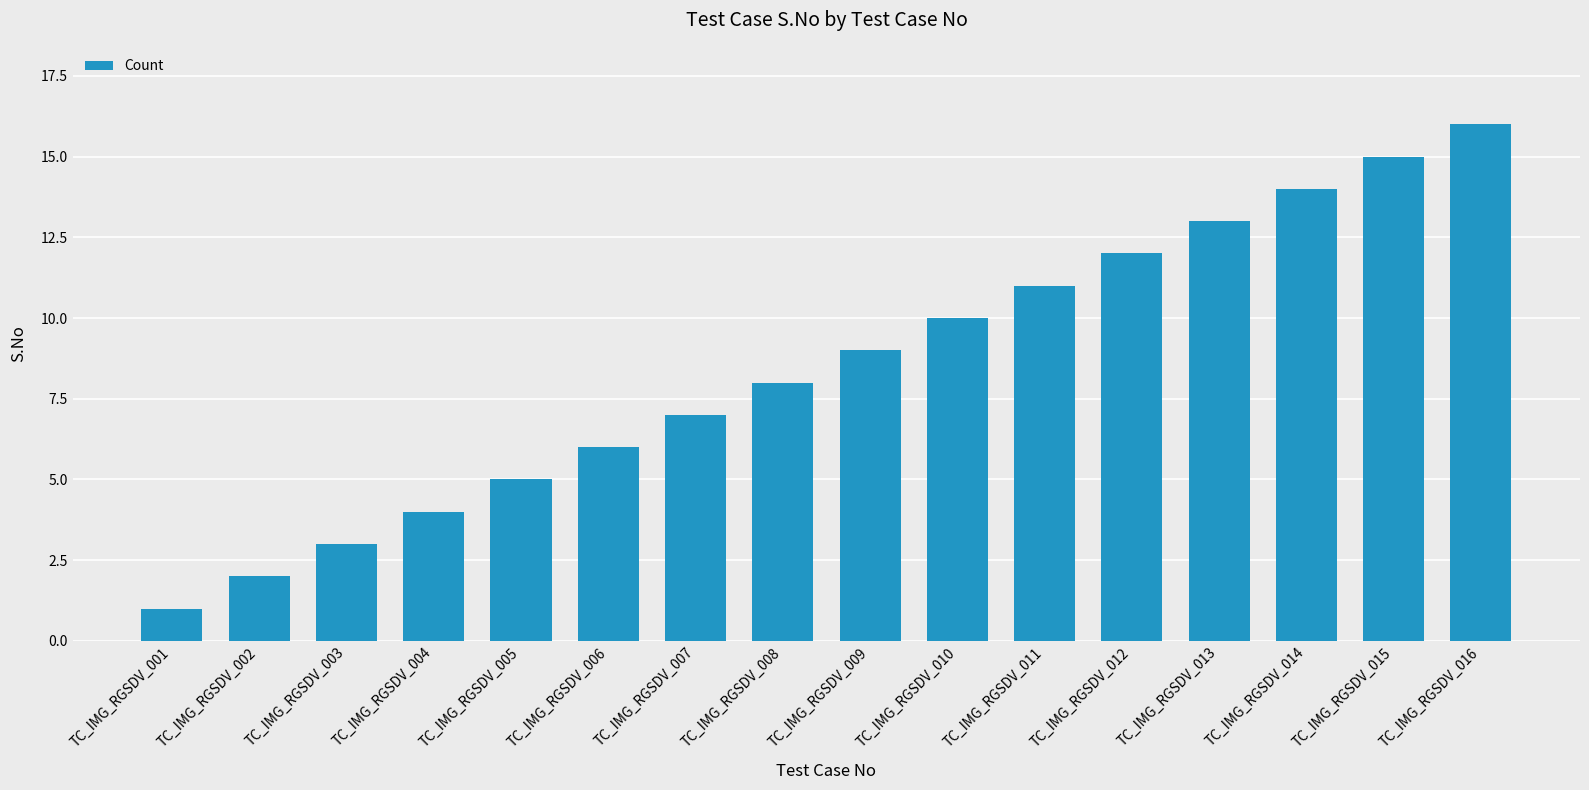

Read the value at TC_IMG_RGSDV_005, to the nearest 5.

5